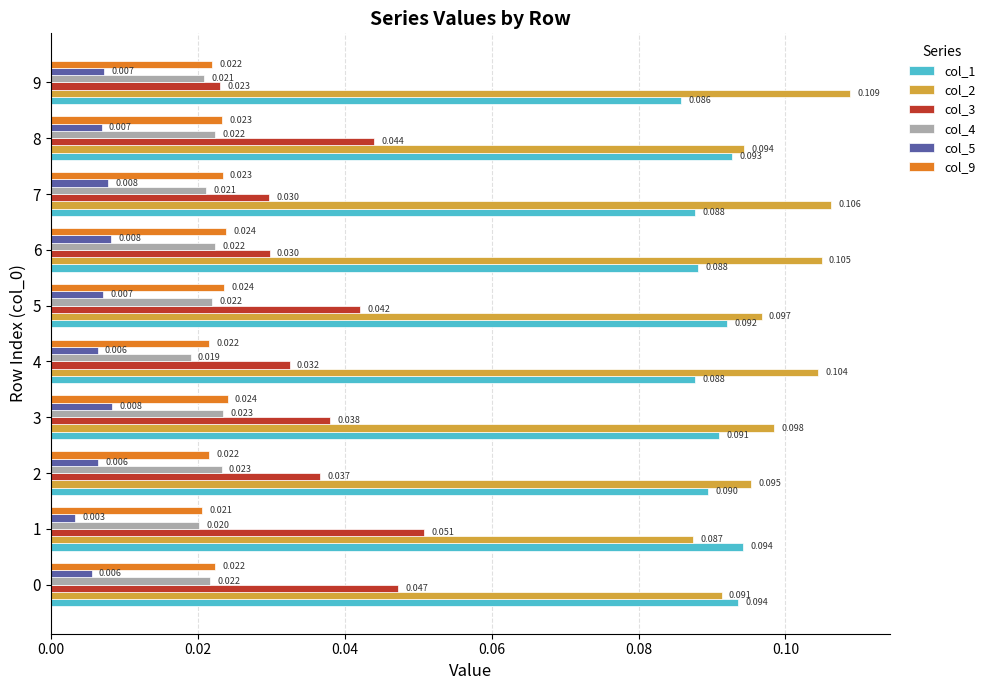

Is the value of col_3 at 2 greater than the value of col_4 at 9?

Yes